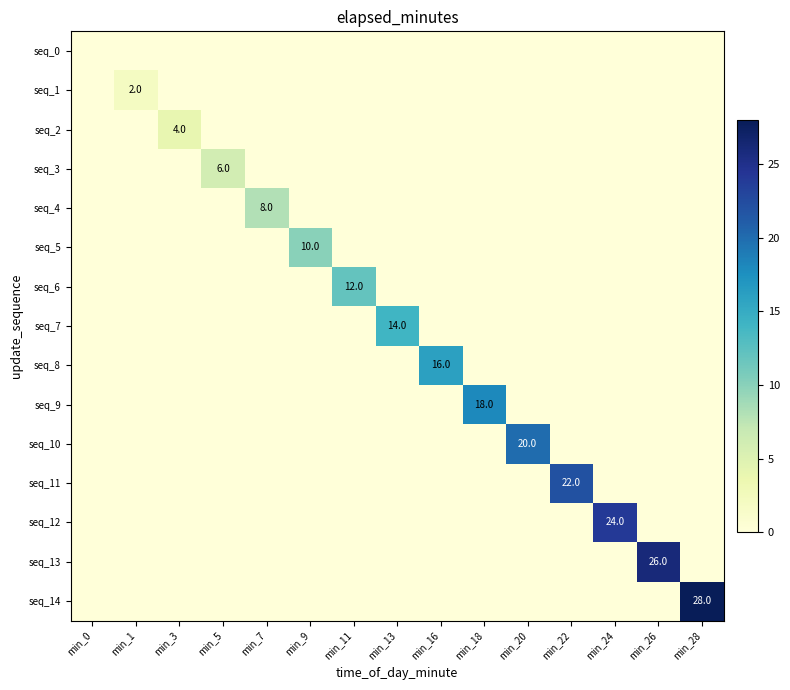

The seq_10 series shows 0 at min_5. True or false?

True